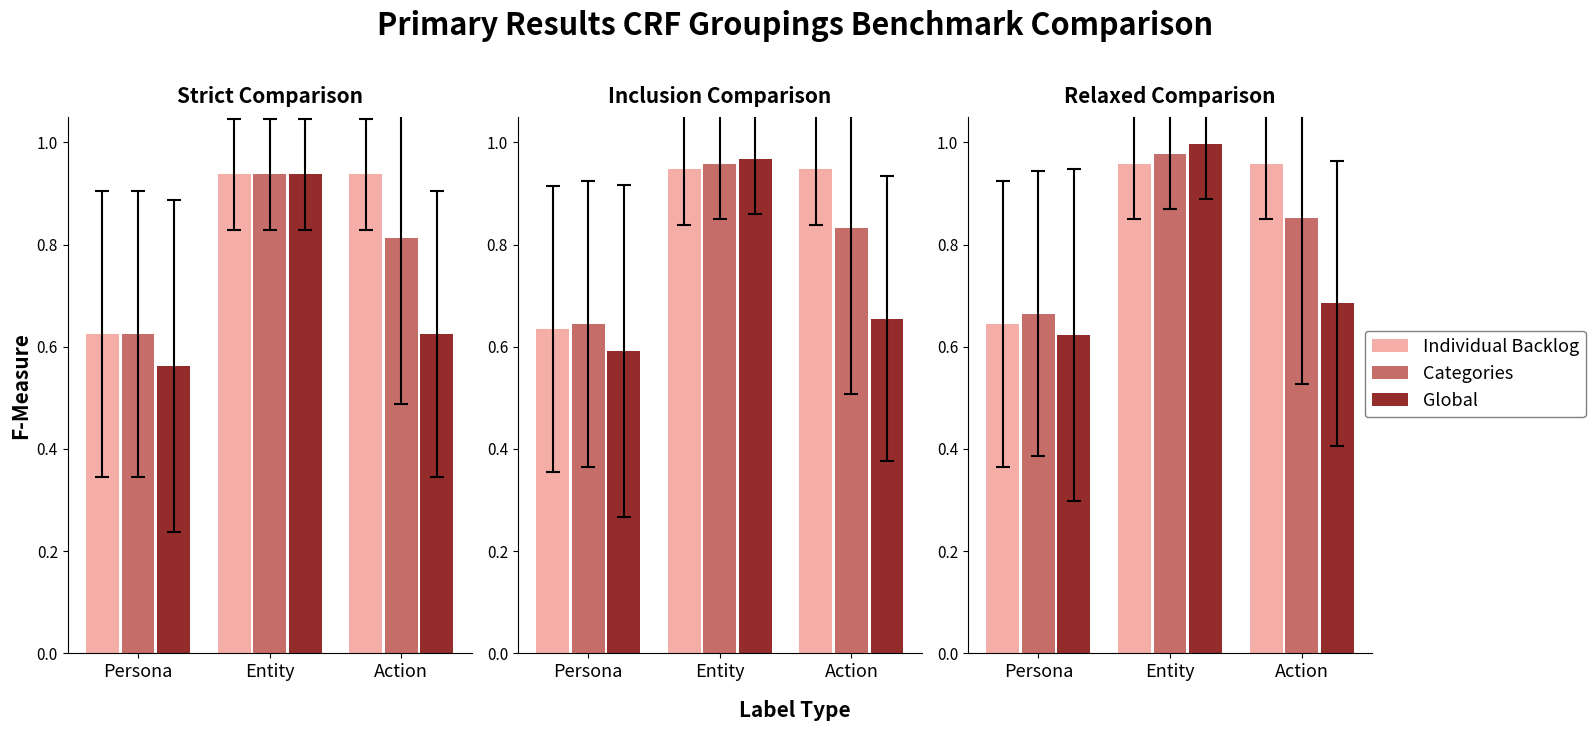

What is the greatest value displayed?

1.0